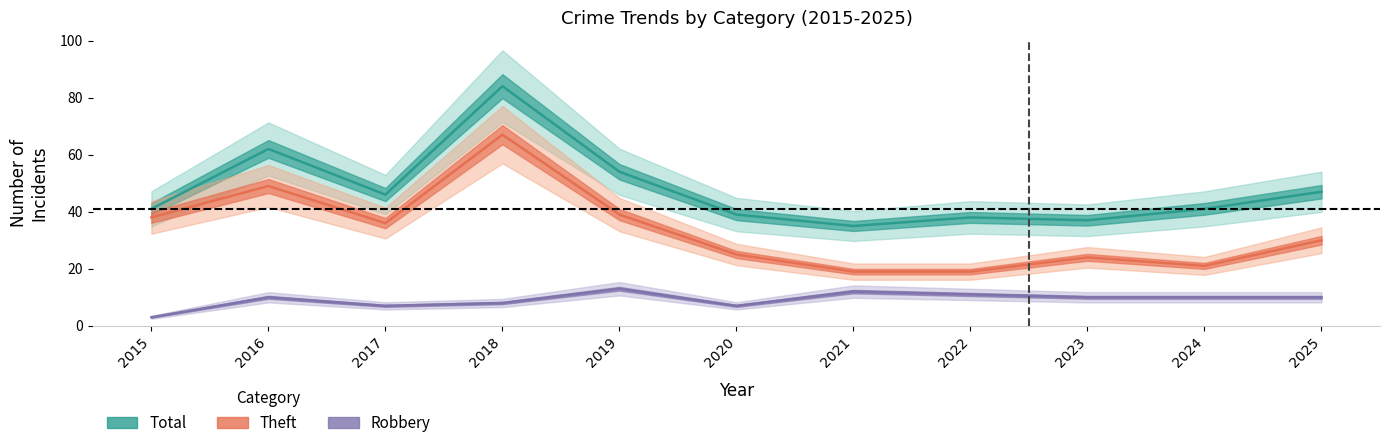

True or false: Theft and Total cross at least once.

False